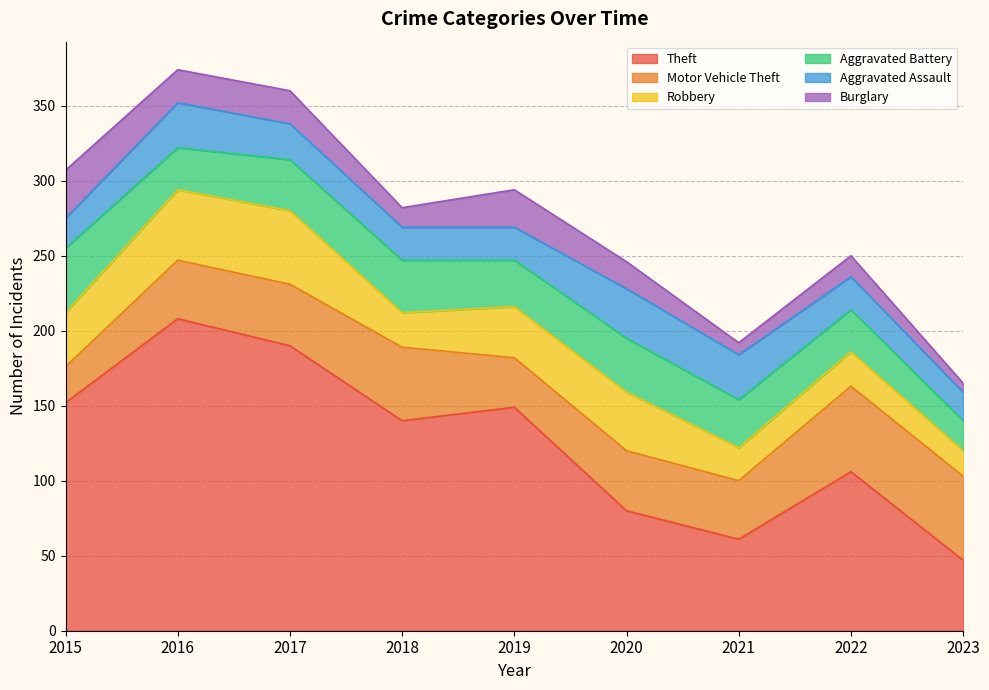

What is the average value of the Aggravated Assault series?

25